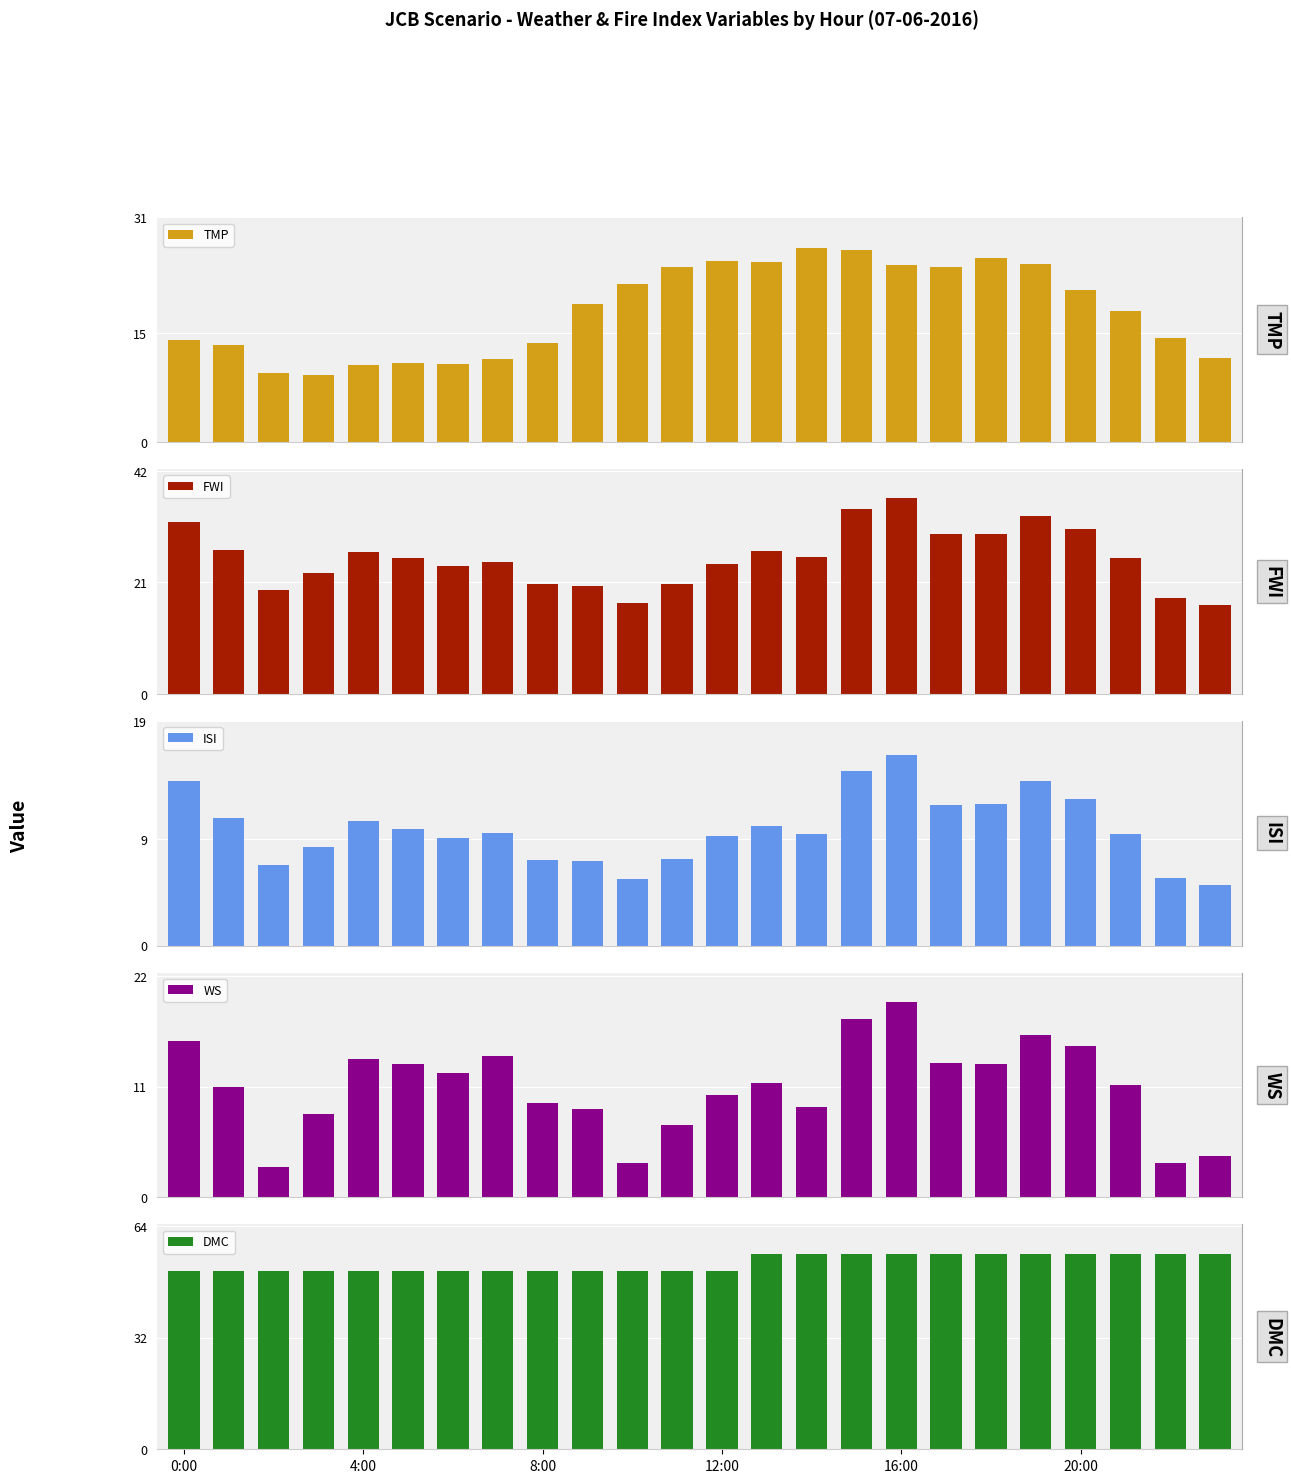

Reading right to left, list all the values displayed in this chart.

TMP: 11.6	14.4	18.1	21.0	24.6	25.4	24.2	24.4	26.5	26.8	24.9	25.0	24.1	21.8	19.1	13.6	11.5	10.8	10.9	10.6	9.2	9.5	13.4	14.1
FWI: 16.7	18.0	25.6	31.0	33.5	30.2	30.2	36.8	34.8	25.7	27.0	24.5	20.7	17.1	20.3	20.6	24.9	24.2	25.6	26.7	22.8	19.6	27.1	32.3
ISI: 5.2	5.7	9.4	12.4	13.9	11.9	11.9	16.1	14.8	9.5	10.1	9.3	7.3	5.6	7.1	7.3	9.5	9.1	9.9	10.5	8.4	6.8	10.8	13.9
WS: 4.1	3.4	11.2	15.0	16.1	13.2	13.3	19.4	17.7	9.0	11.4	10.2	7.2	3.4	8.8	9.4	14.0	12.4	13.2	13.7	8.3	3.0	11.0	15.5
DMC: 56.1	56.1	56.1	56.1	56.1	56.1	56.1	56.1	56.1	56.1	56.1	51.1	51.1	51.1	51.1	51.1	51.1	51.1	51.1	51.1	51.1	51.1	51.1	51.1